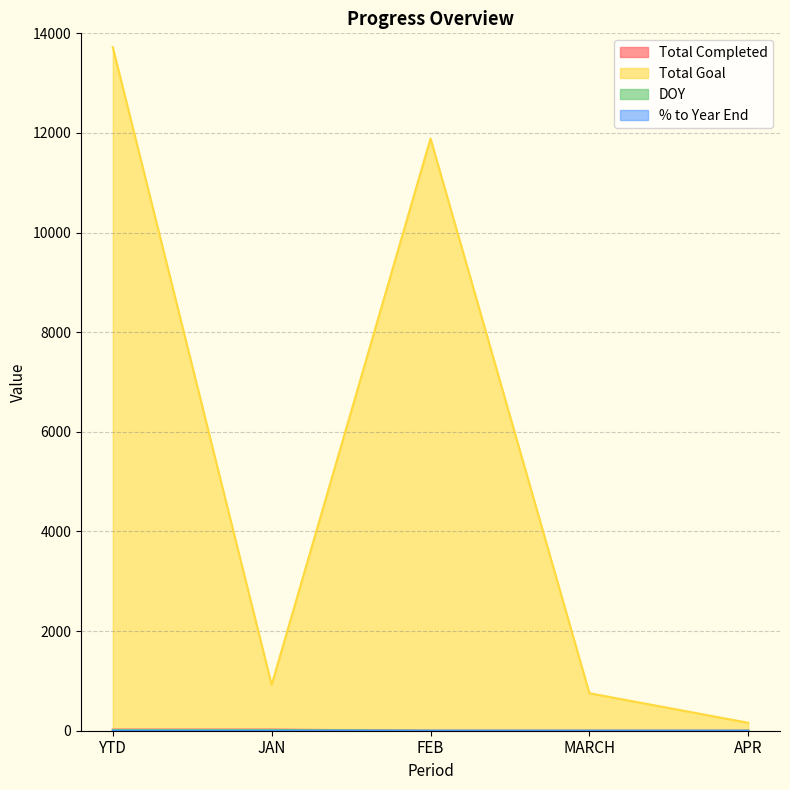

True or false: Total Completed and DOY cross at least once.

False